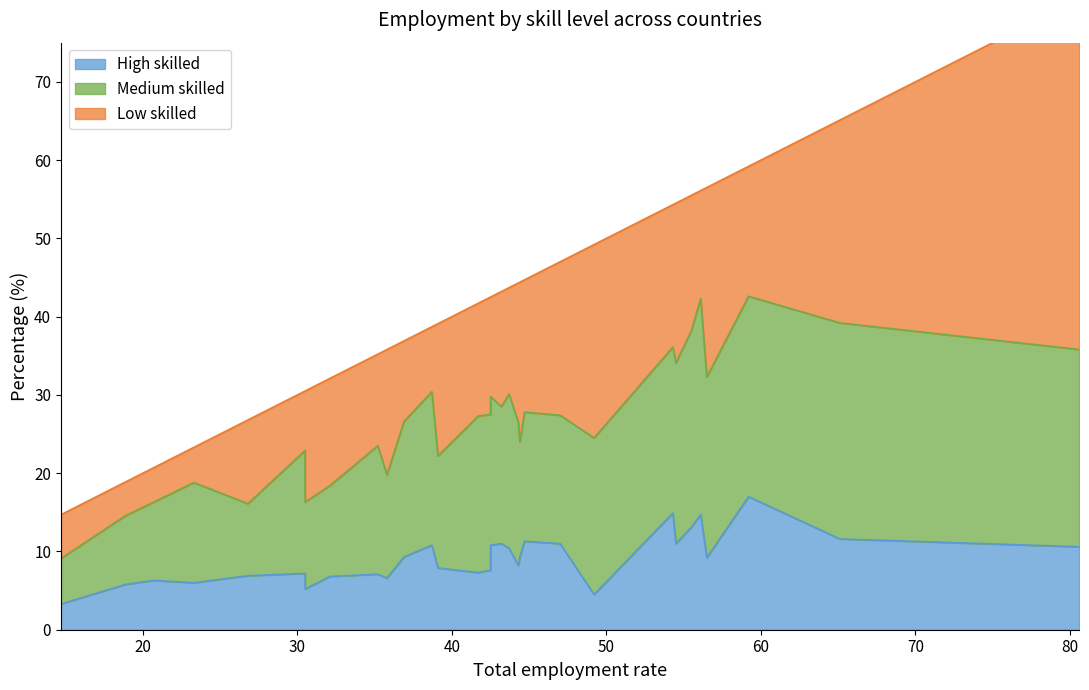

What are all the series names shown in the legend?

High skilled, Medium skilled, Low skilled